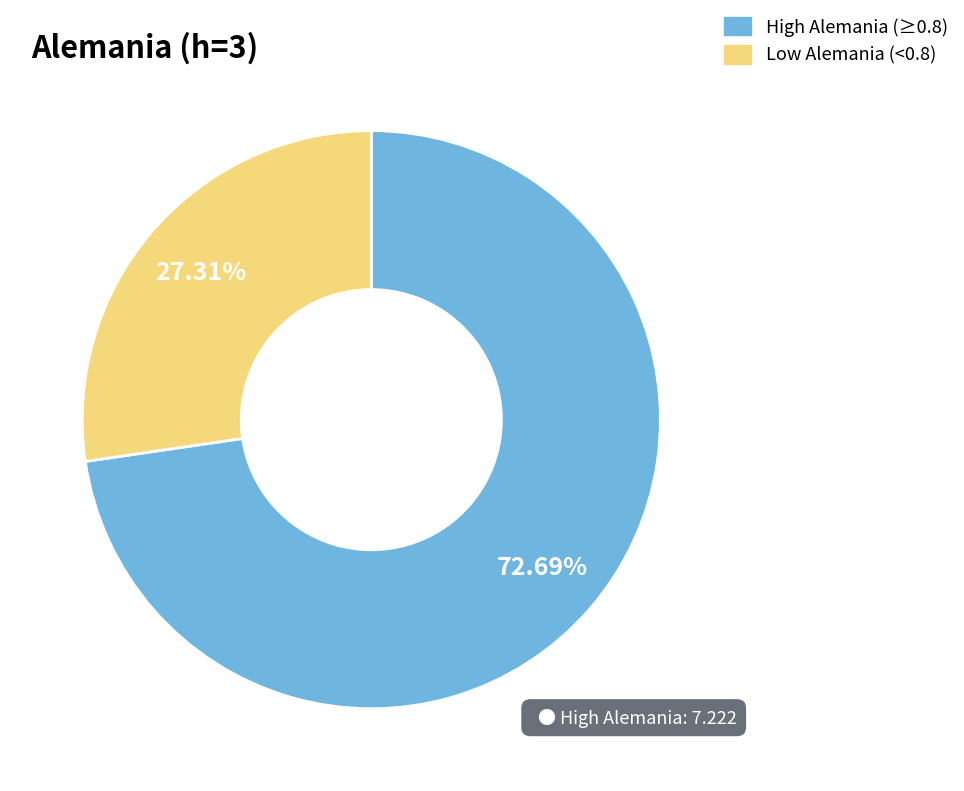

Is there any slice that represents more than half of the pie?

Yes